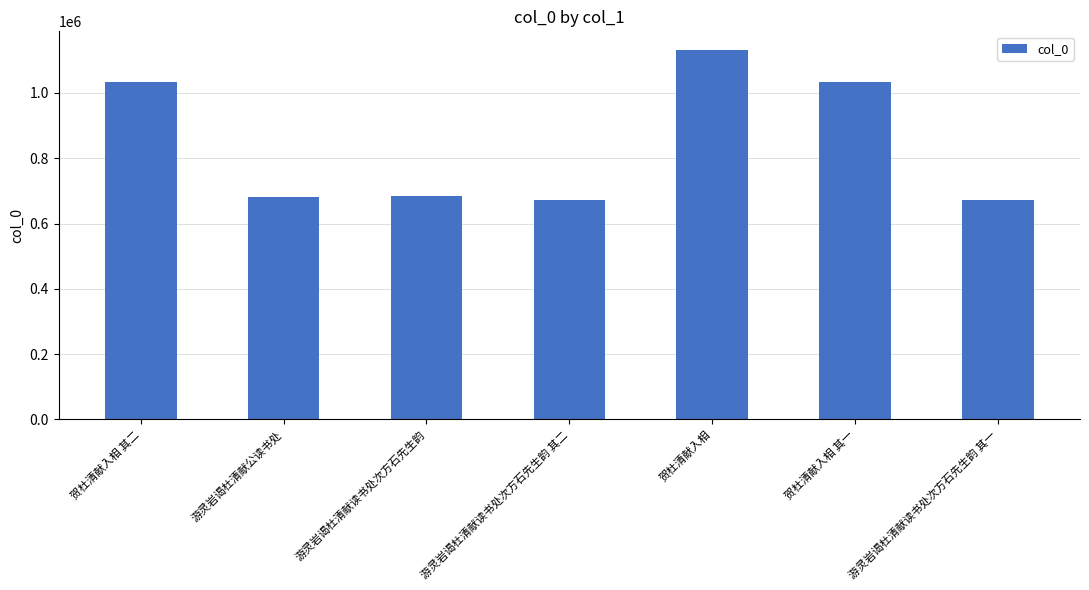

What is the sum of all values?

5909448